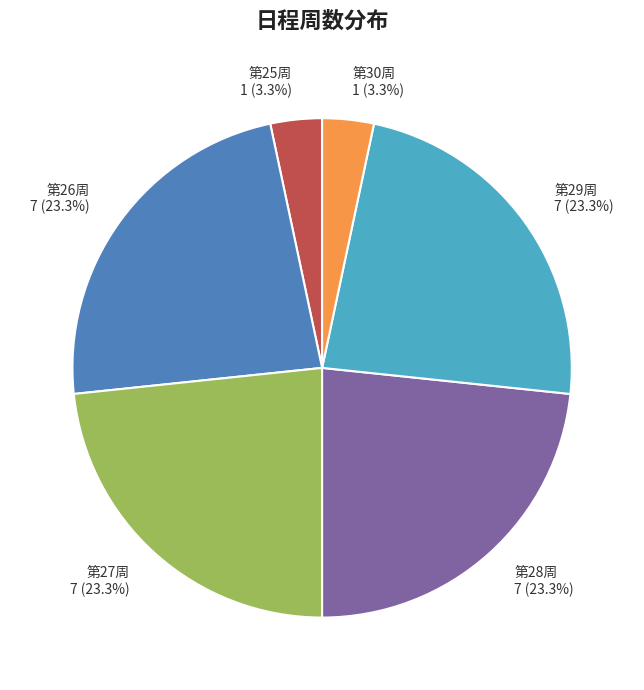

Is there a majority slice in this chart?

No